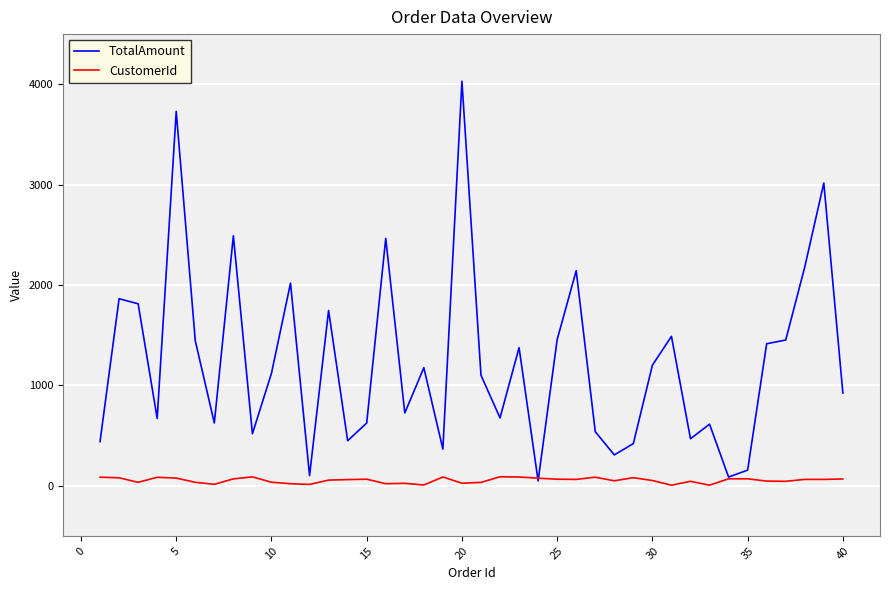

Which series has the largest range (max minus min)?

TotalAmount